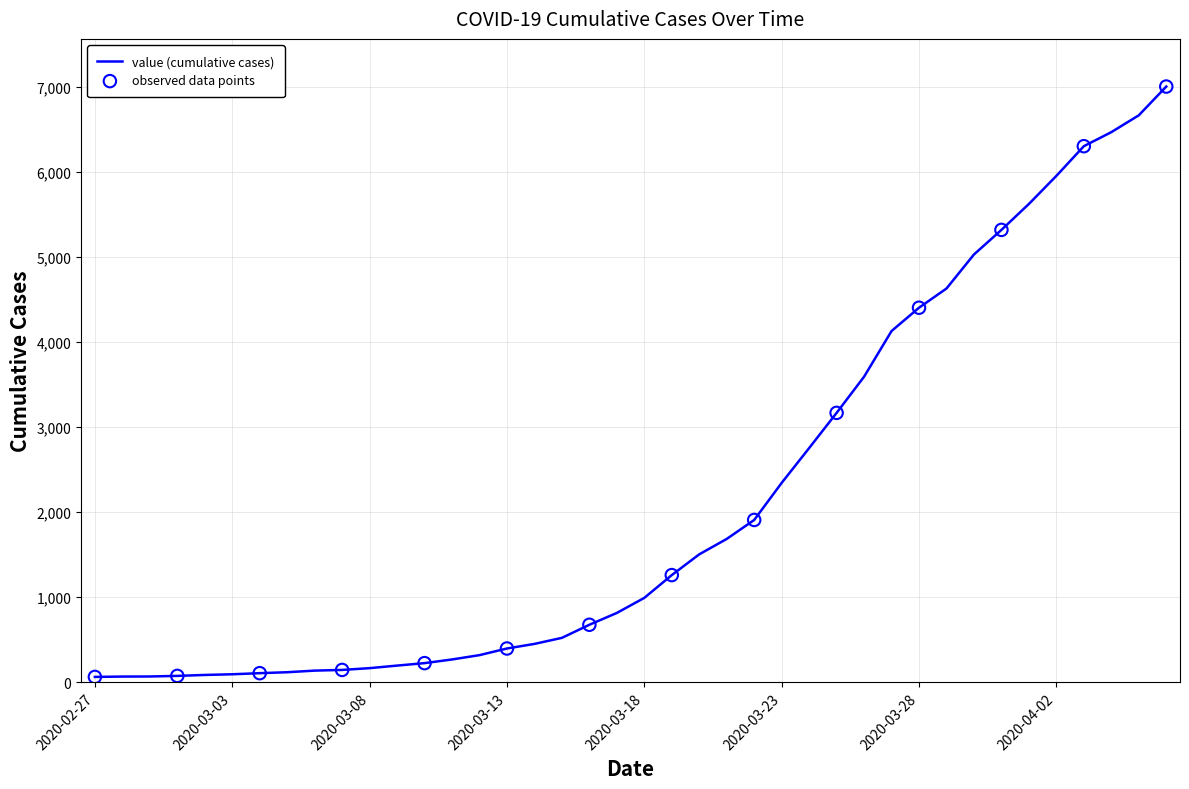

What is the difference between the maximum and minimum values?

6940